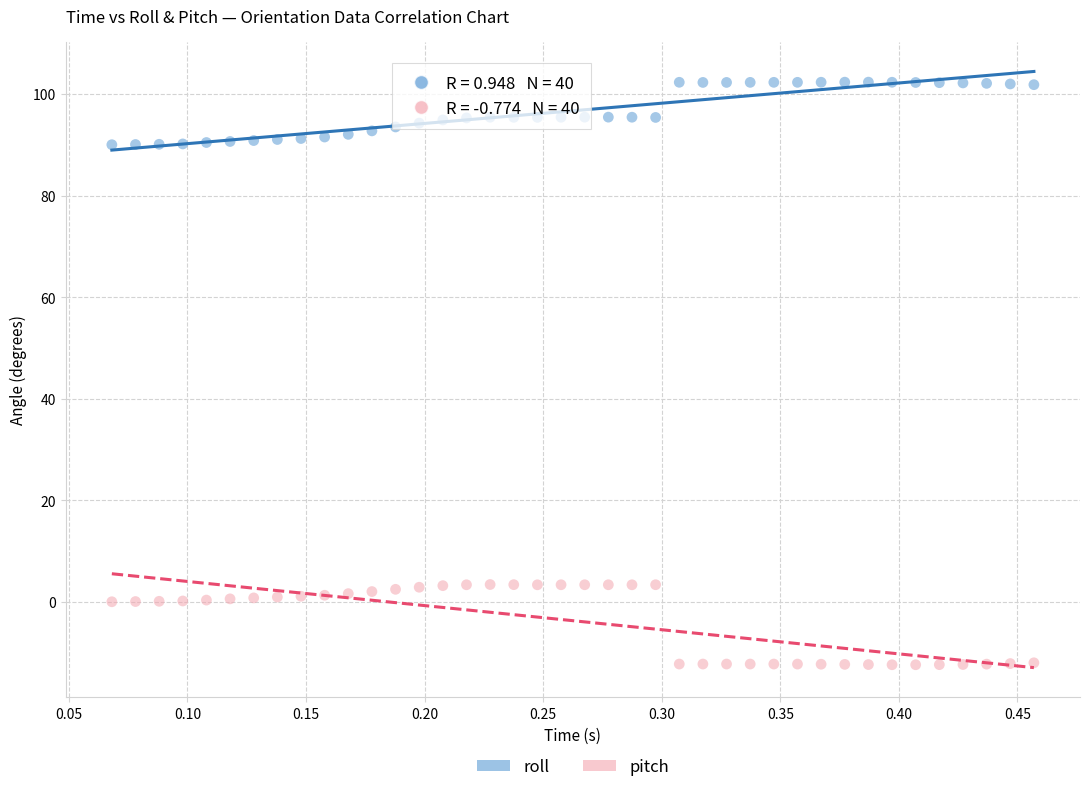

Which series contains the highest Y value?

roll